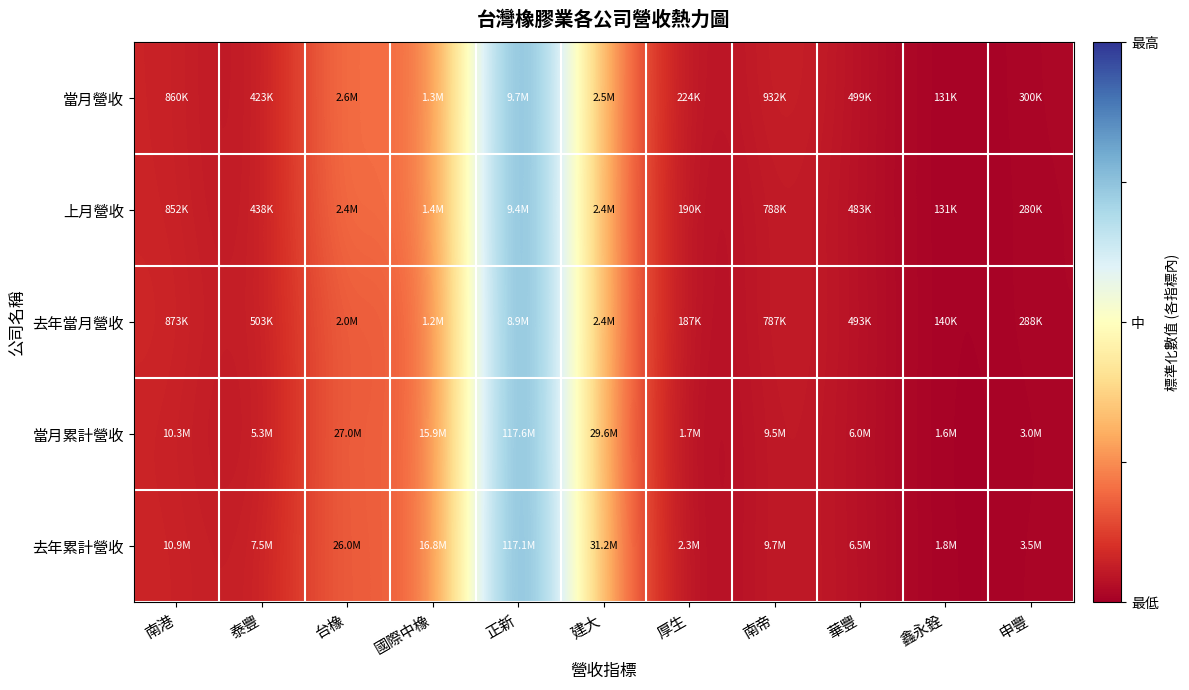

At which category is the sum across all series the highest?

正新